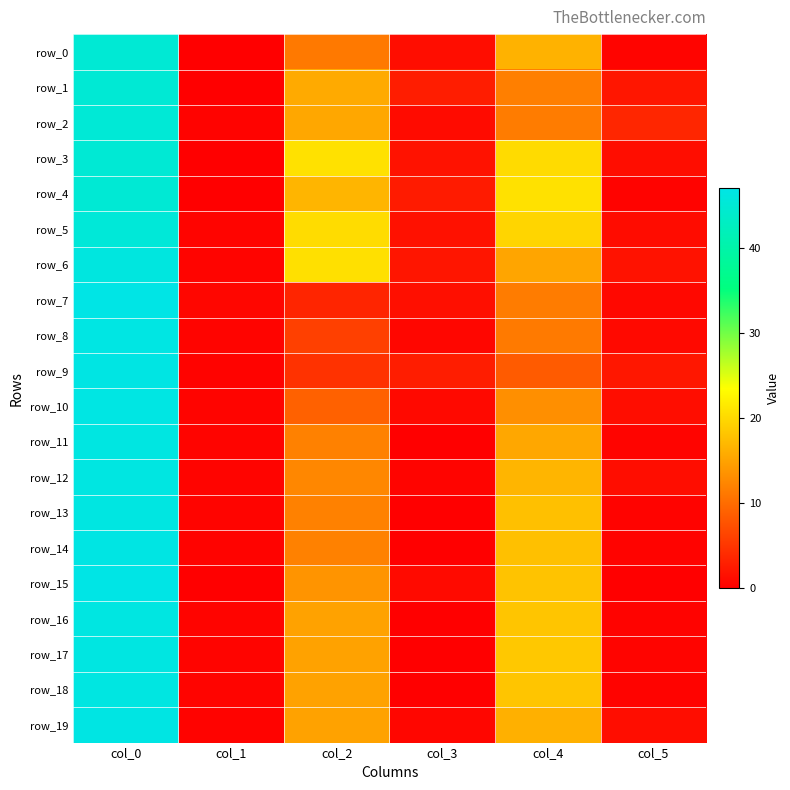

Which series has the largest total across all categories?

row_3